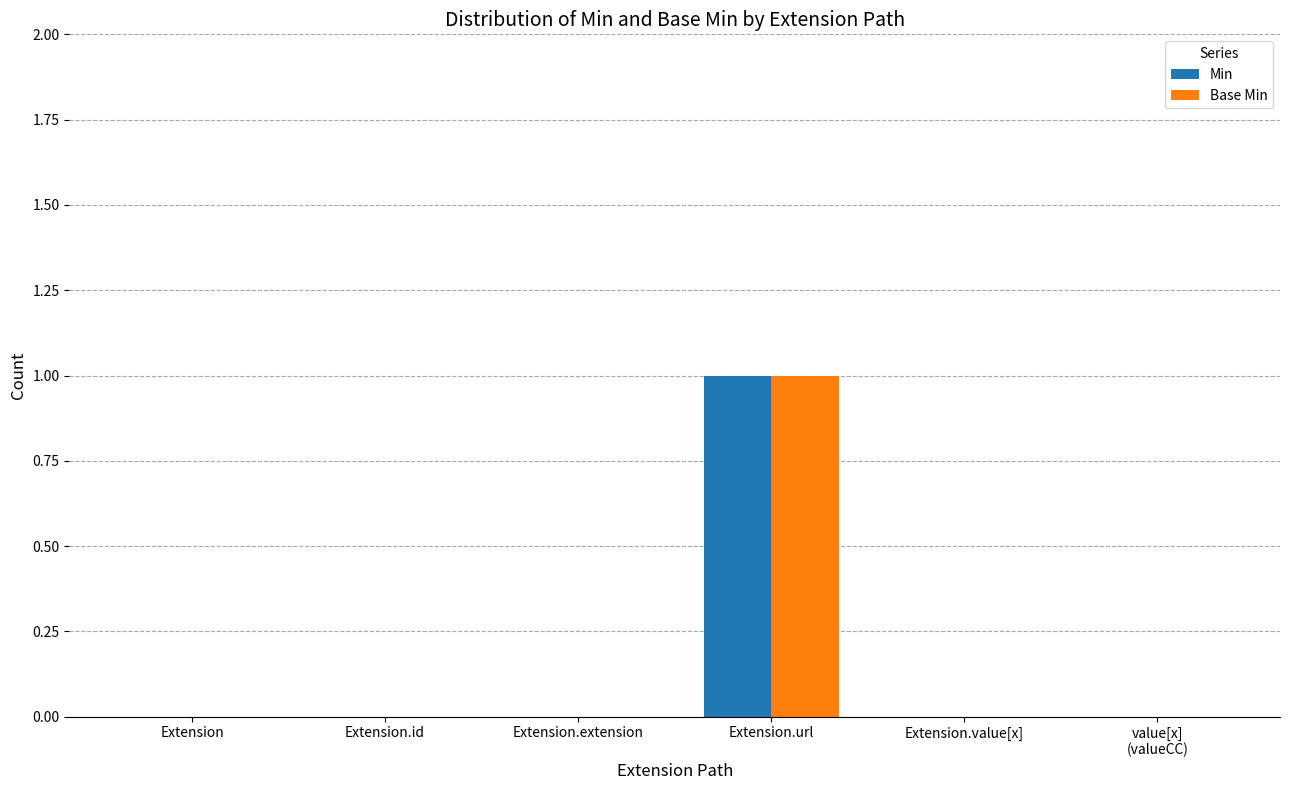

What is the highest value of the Base Min series?

1